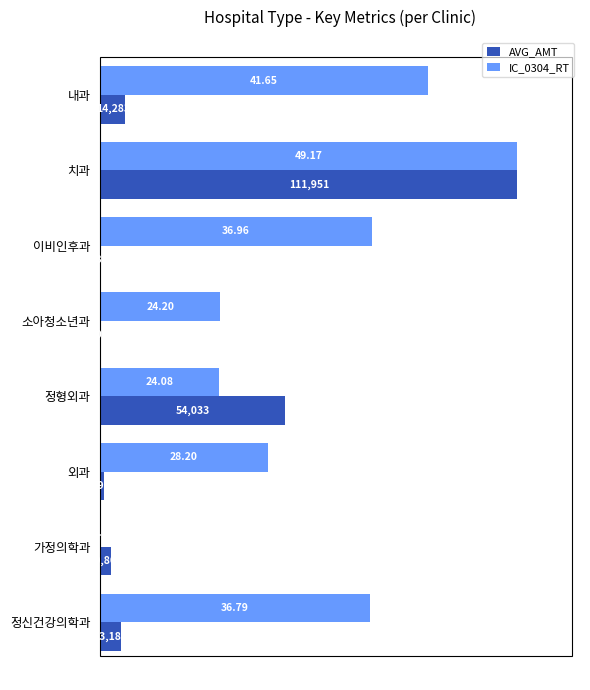

What are all the series names shown in the legend?

AVG_AMT, IC_0304_RT